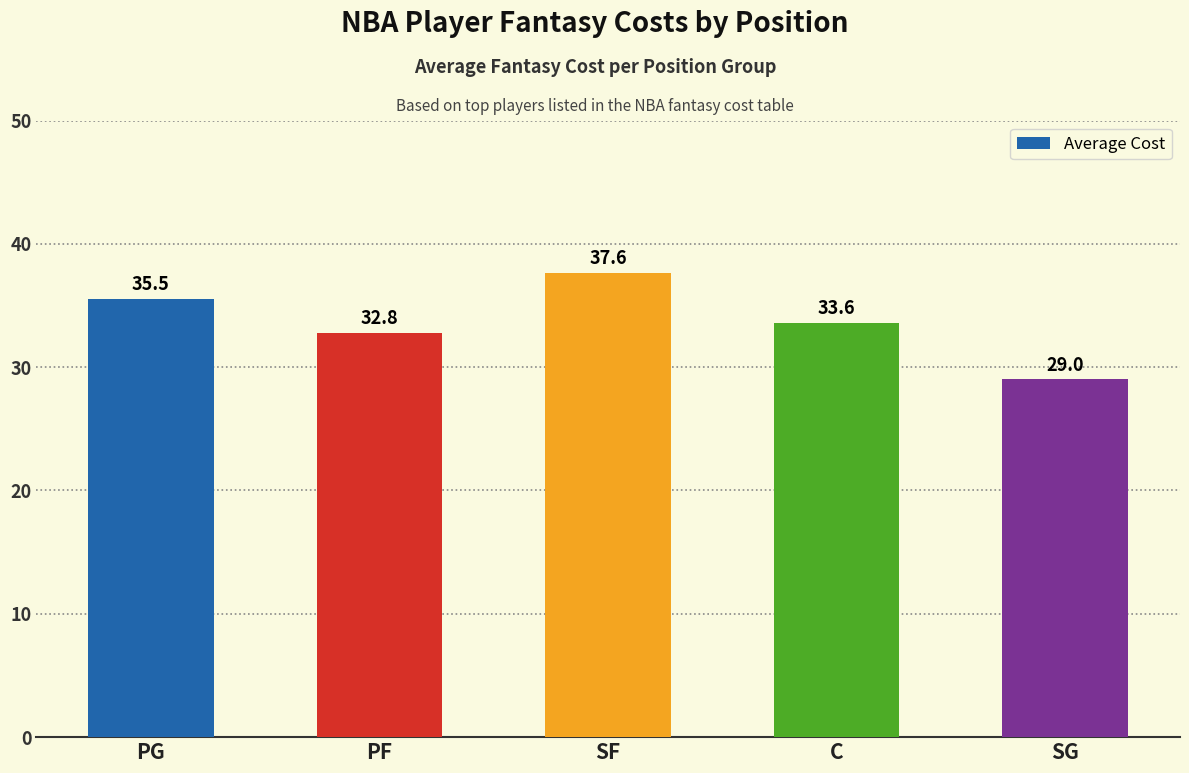

At which label is the value closest to 33?

PF